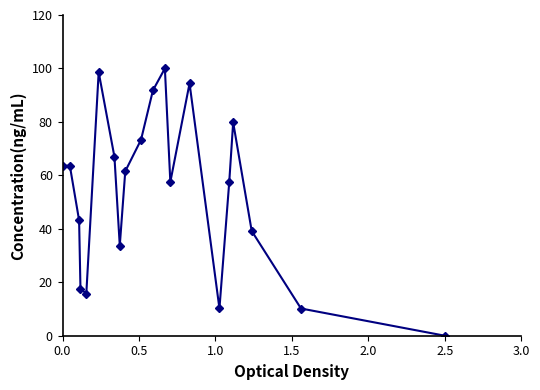

Does the chart display data point markers on the line(s)?

Yes